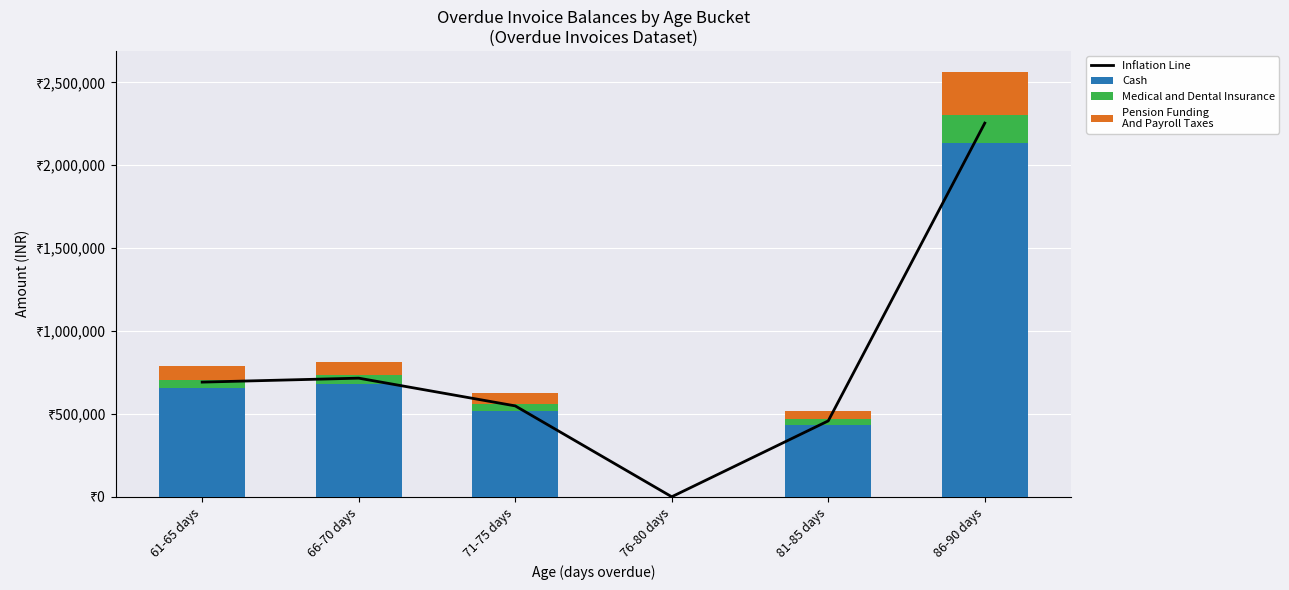

What is the value of the Medical and Dental Insurance bar at the 6th from the left?

170777.1